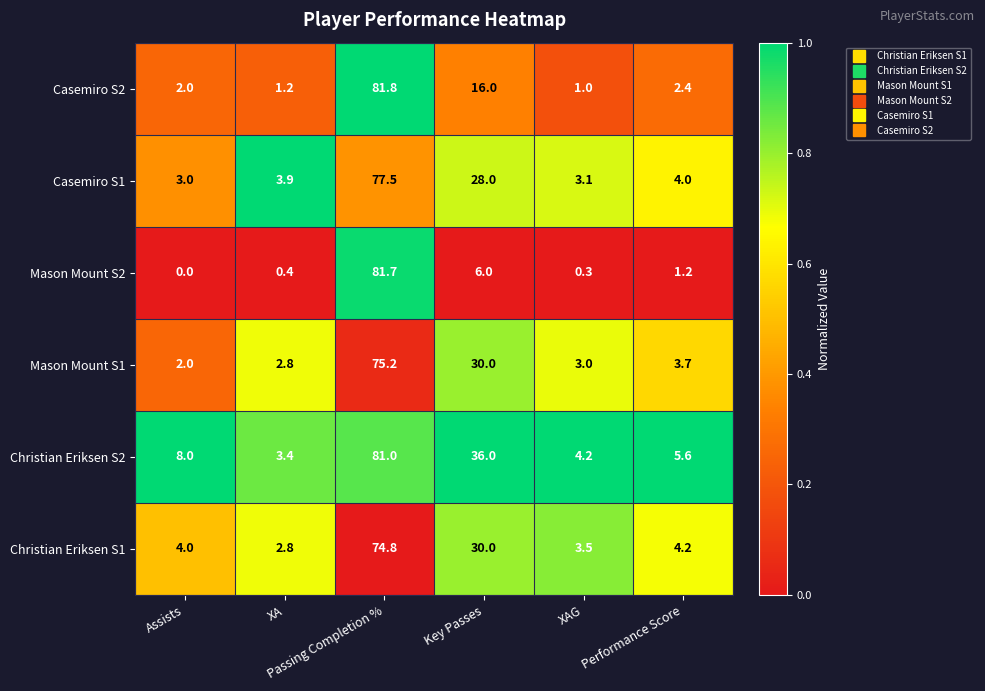

What is the total value across all series at Assists?

19.0